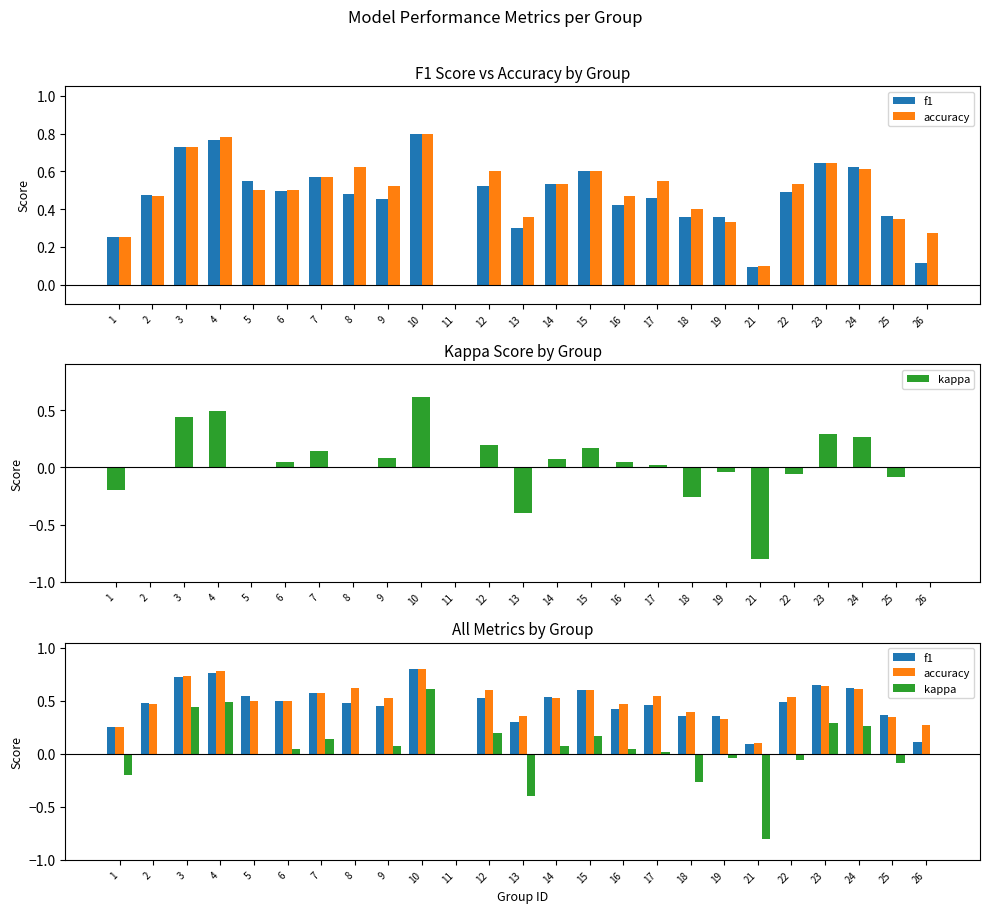

What is the sum of the f1 values at 22 and 14?

1.0